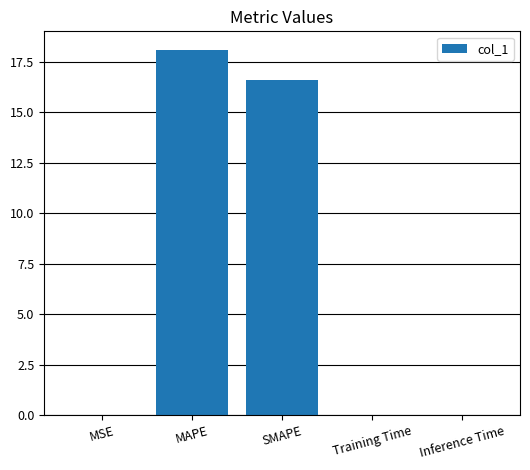

Is it true that the value at Training Time is 0.0?

True